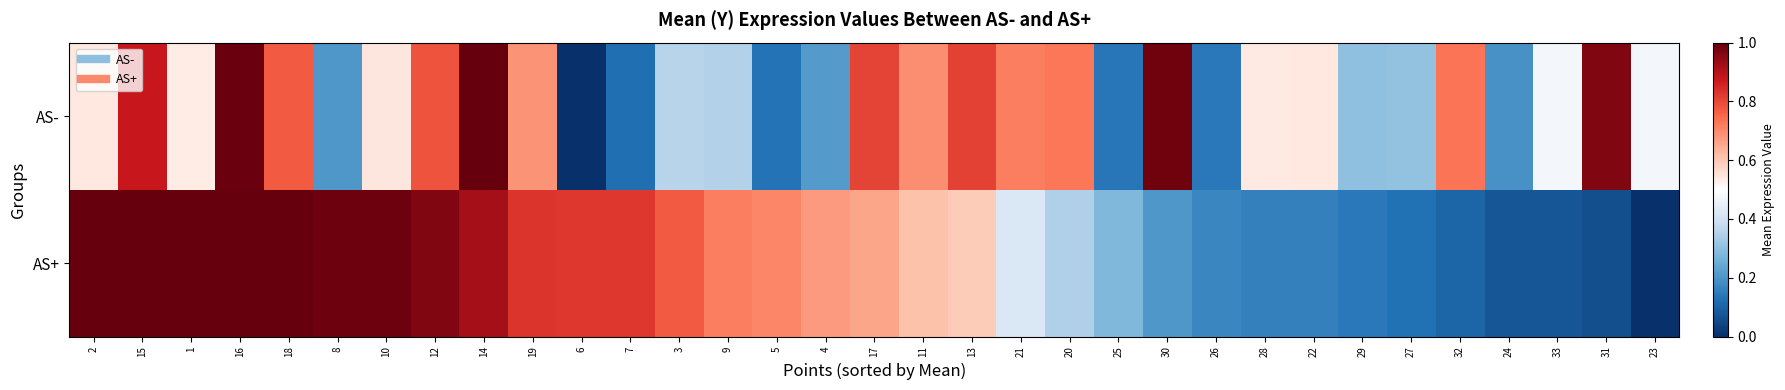

What is the total value across all series at 29?

0.4